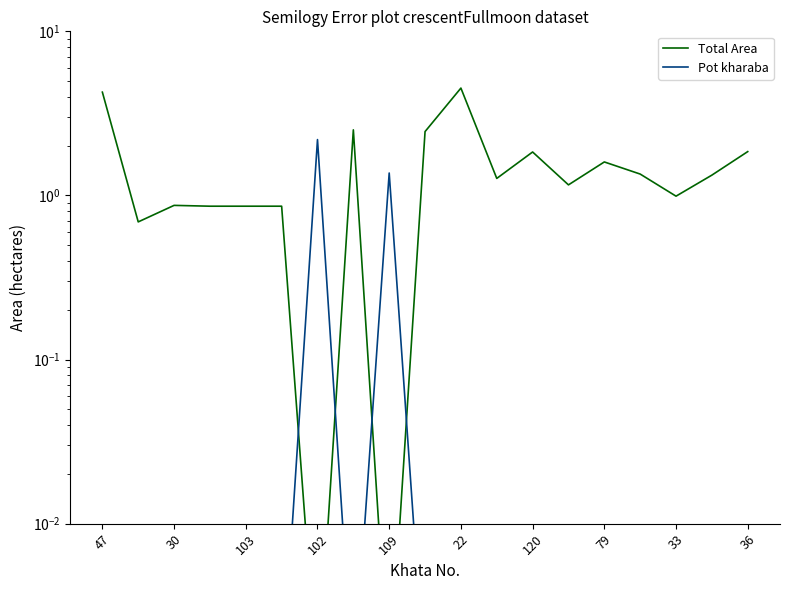

The Pot kharaba series shows 0.0 at 47. True or false?

False